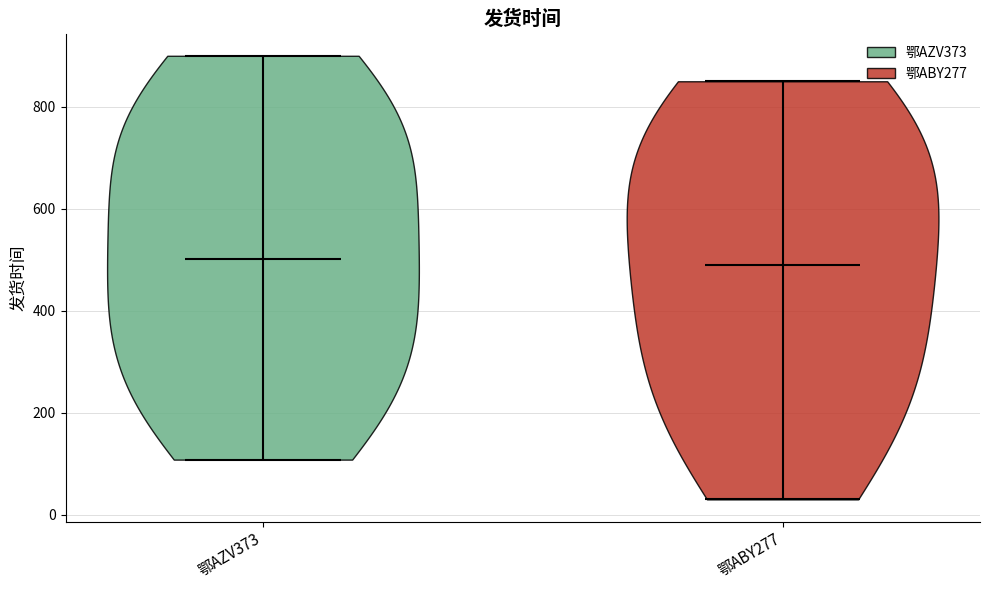

Reading left to right, read every violin against the y-axis: where its median line is, and the lowest and highest points it reaches. The values are not printed on the chart, so give them approximately, as read against the axis.

鄂AZV373: median line 500, lowest point 100, highest point 900
鄂ABY277: median line 500, lowest point 40, highest point 860